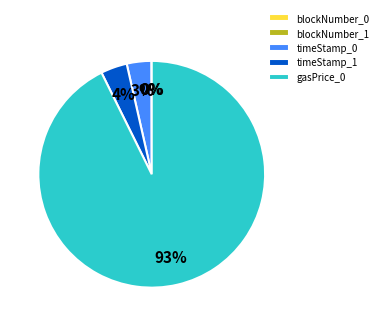

Does gasPrice_0 represent more than half of the total?

Yes